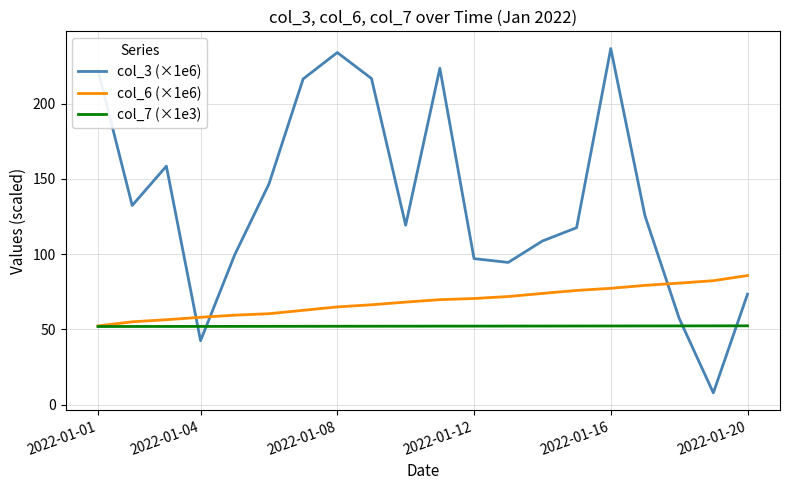

Which series has the largest total across all categories?

col_3 (×1e6)